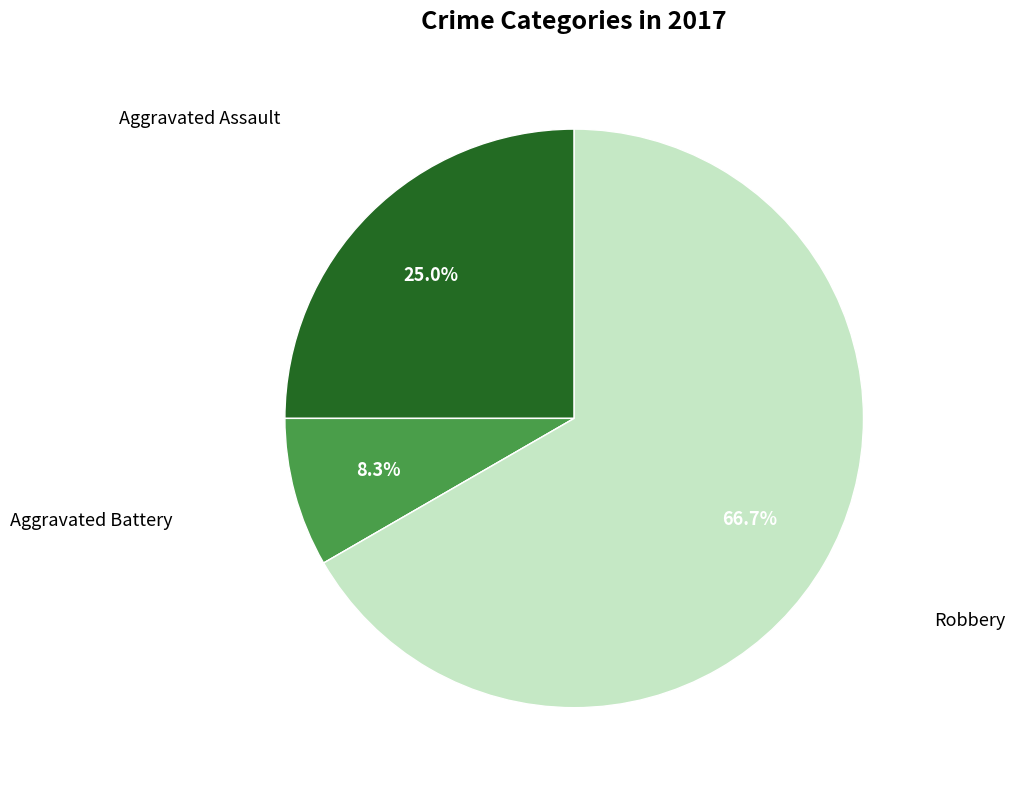

Is there a majority slice in this chart?

Yes